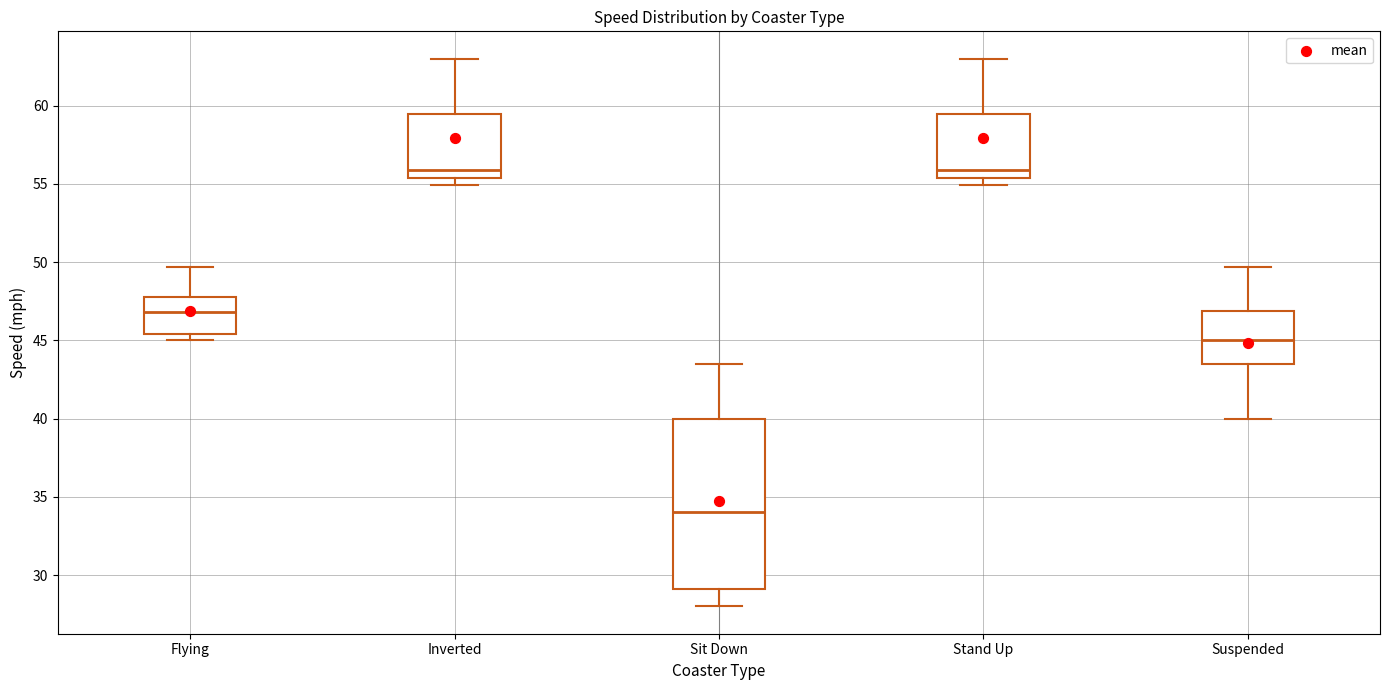

Which box has the lowest median line?

Sit Down